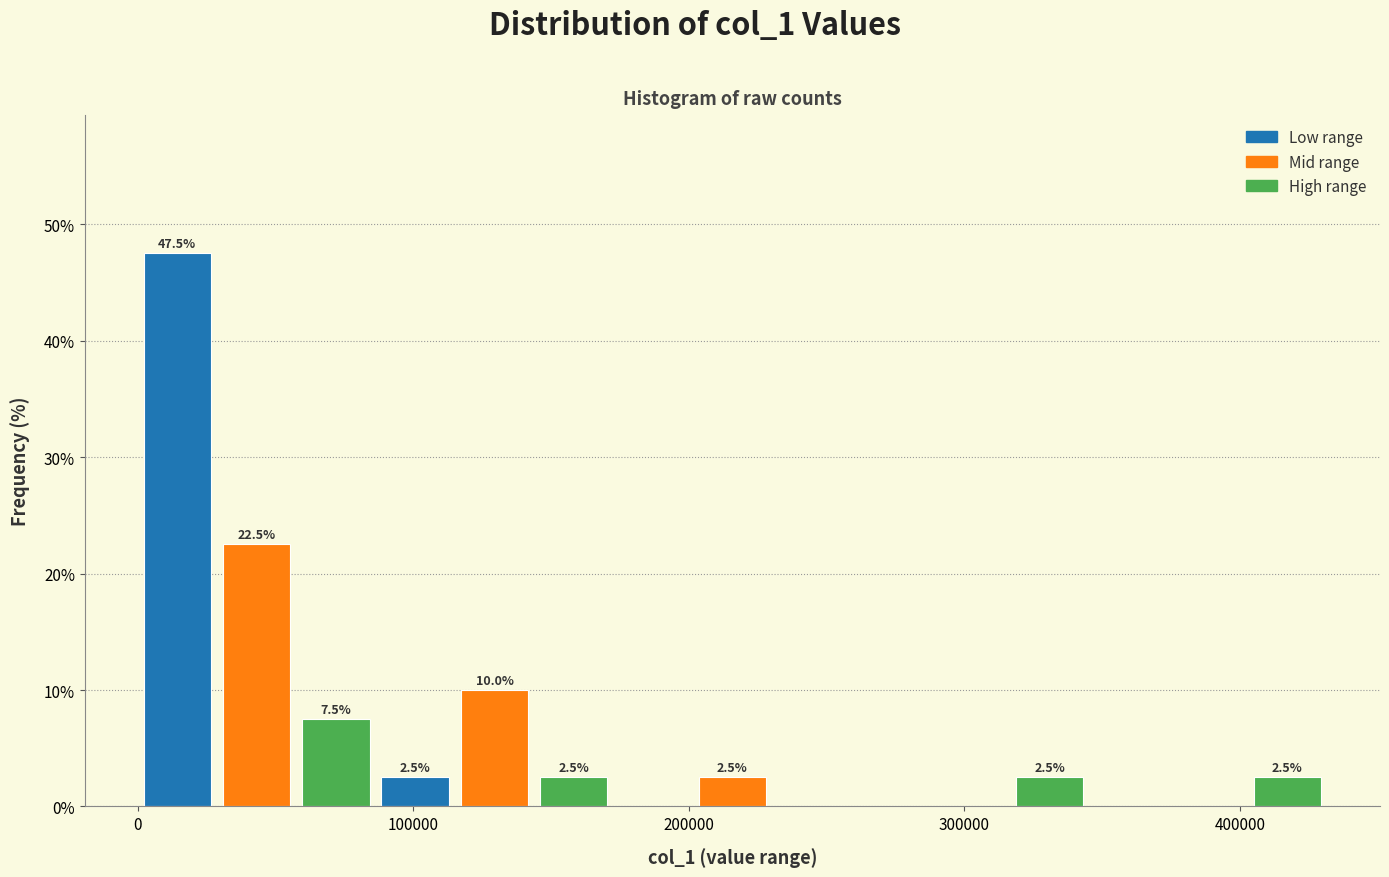

Read against the x-axis, roughly where is the centre of the tallest bar?

10000